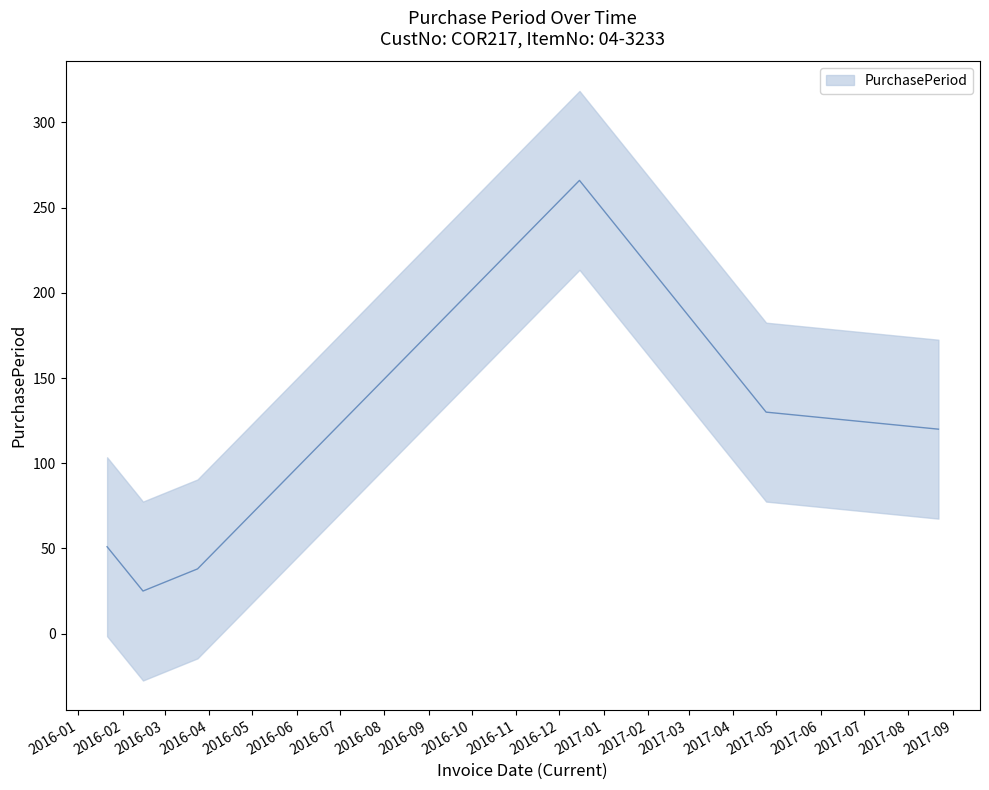

Rank the categories by value from highest to lowest.

2016-12-15, 2017-04-24, 2017-08-22, 2016-01-21, 2016-03-24, 2016-02-15